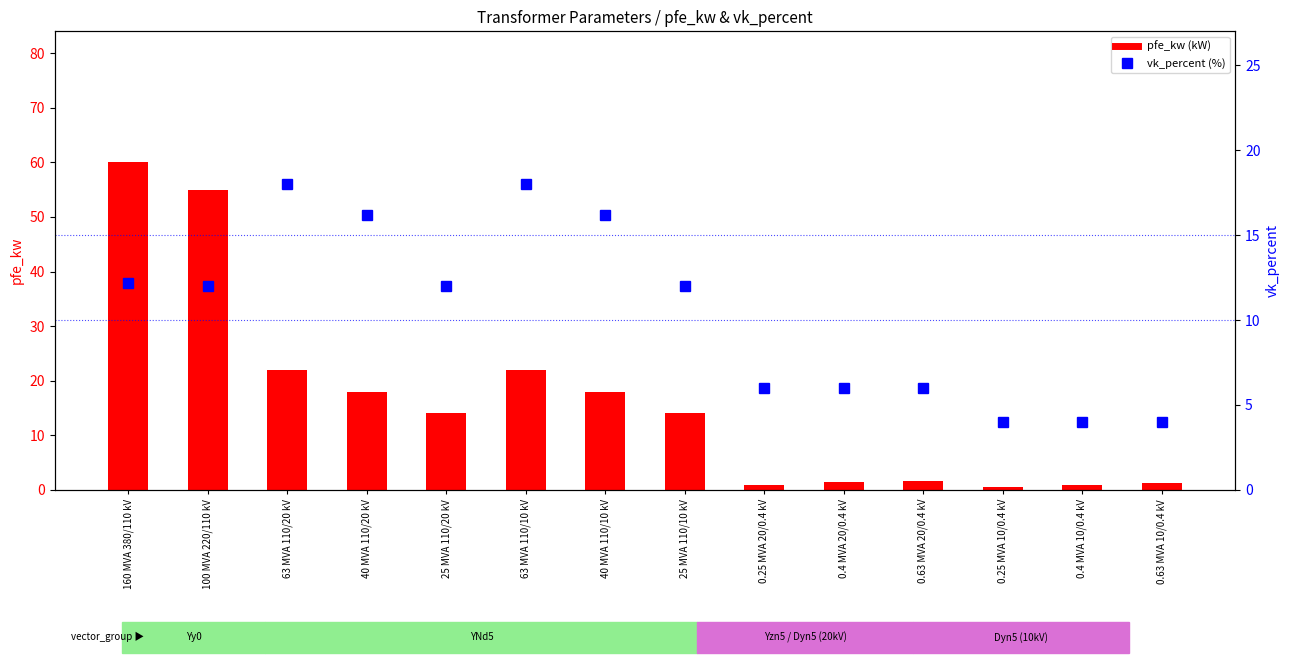

What is the label of the 8th bar from the left?

25 MVA 110/10 kV